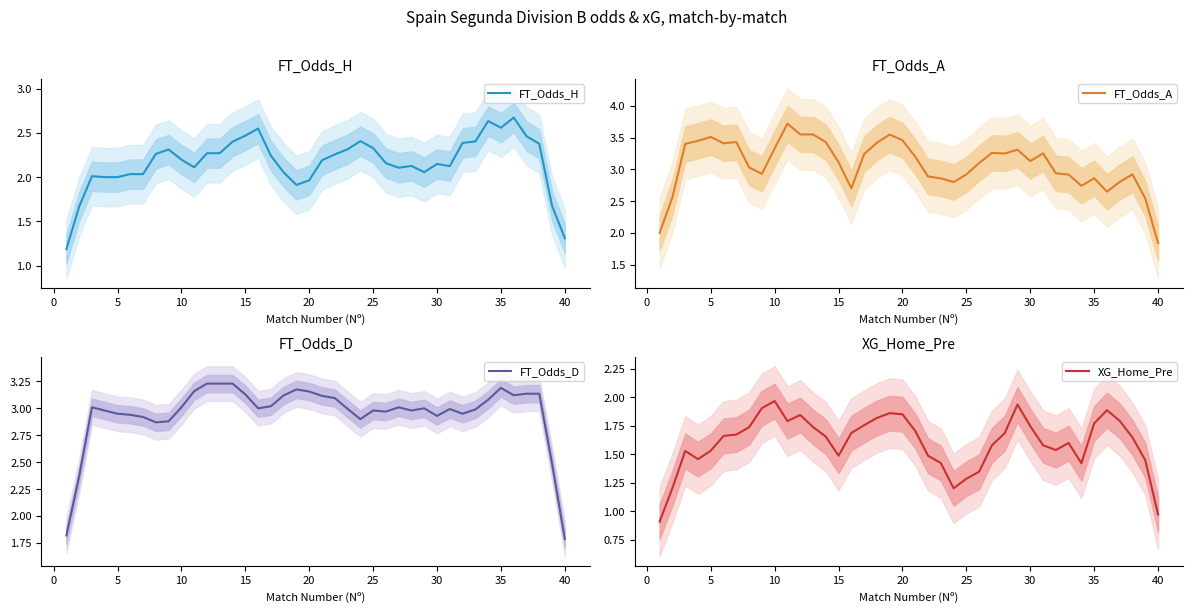

What is the minimum value for FT_Odds_H?

1.2